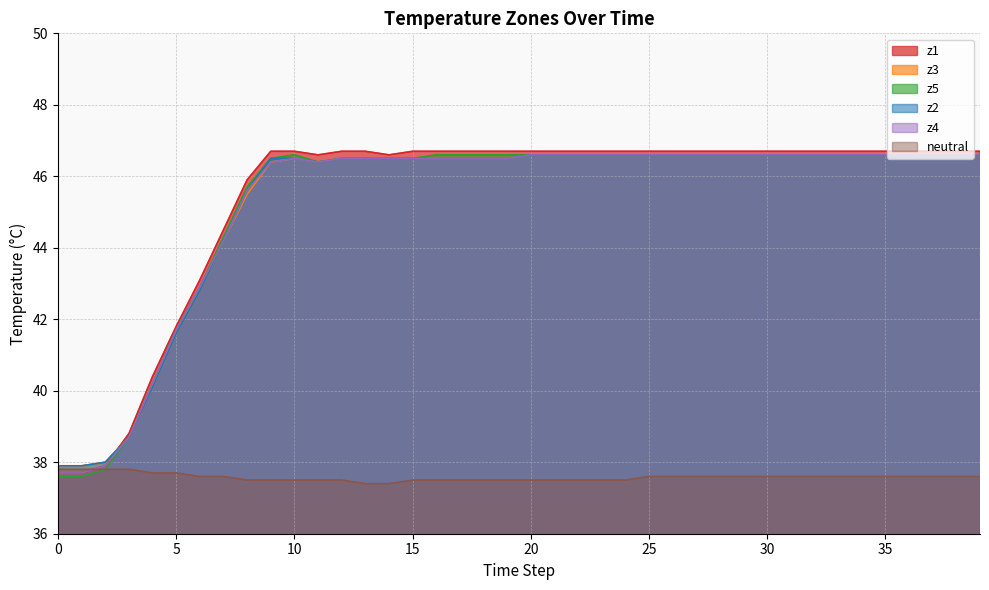

True or false: z3 and z2 intersect in this chart.

False